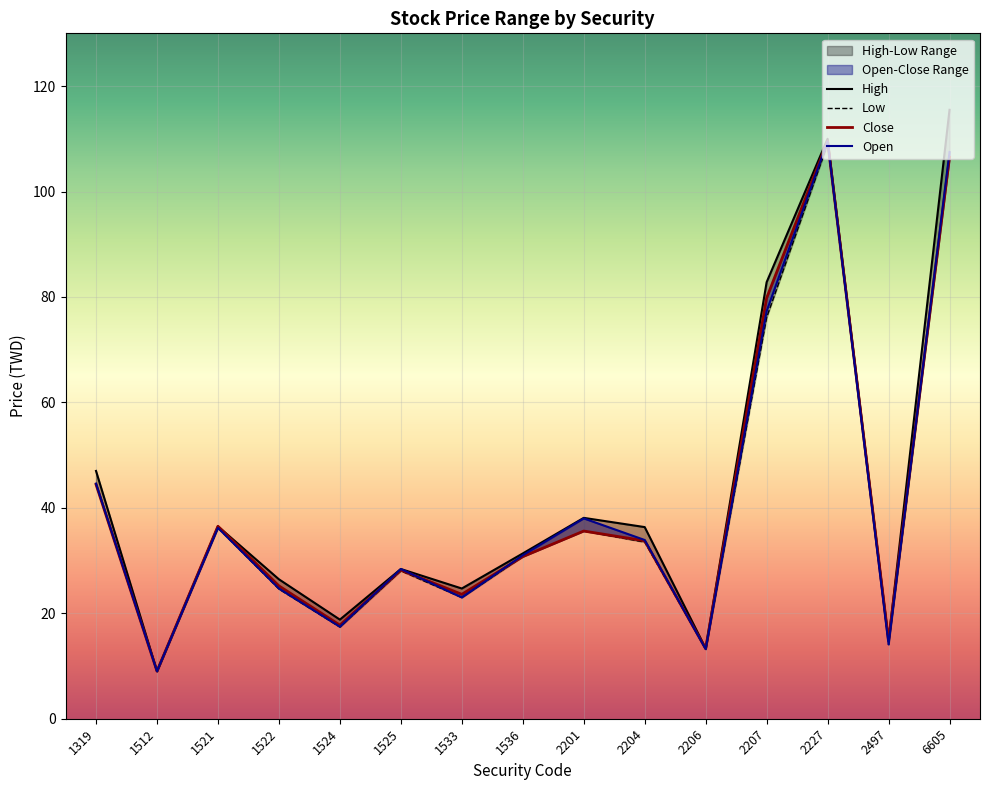

What is the minimum value for Low?

8.9